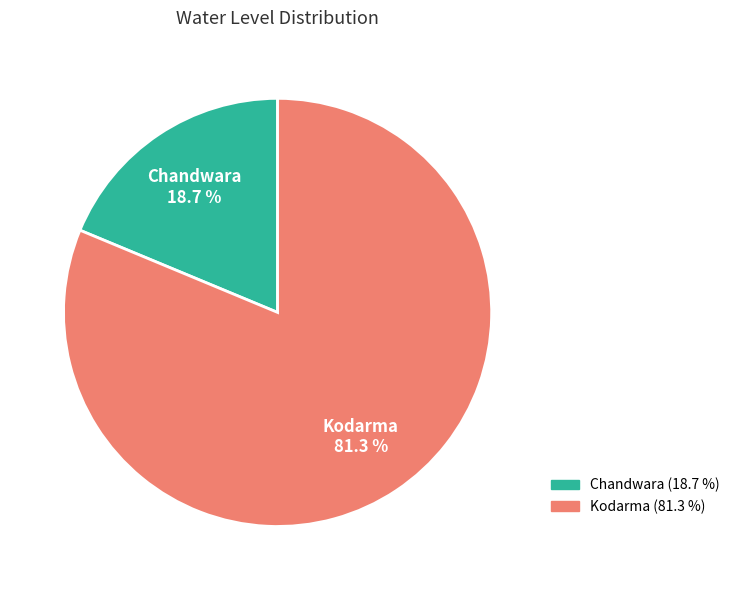

What is the smallest slice in the pie chart?

Chandwara